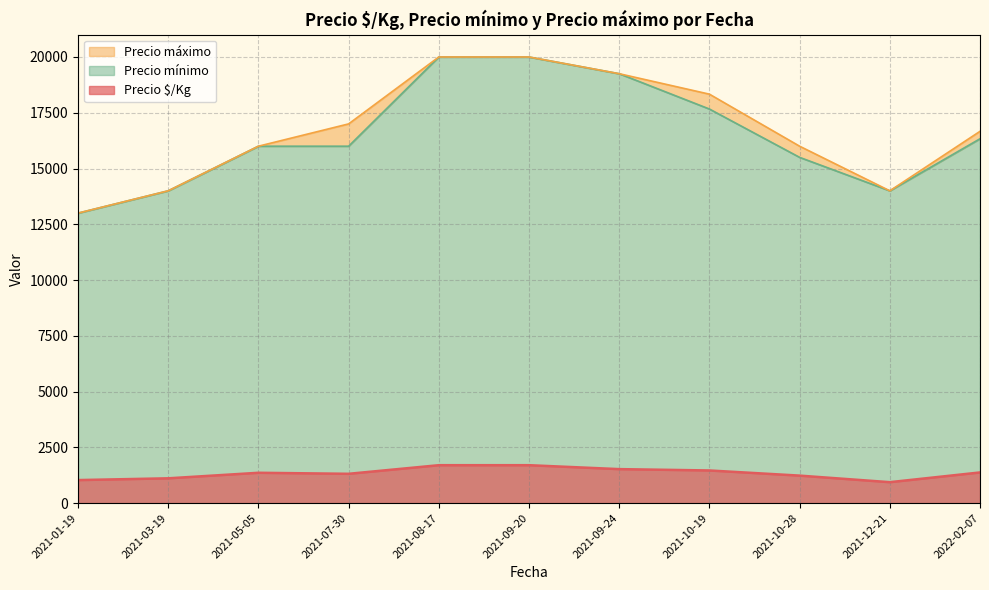

How many series are shown in this chart?

3